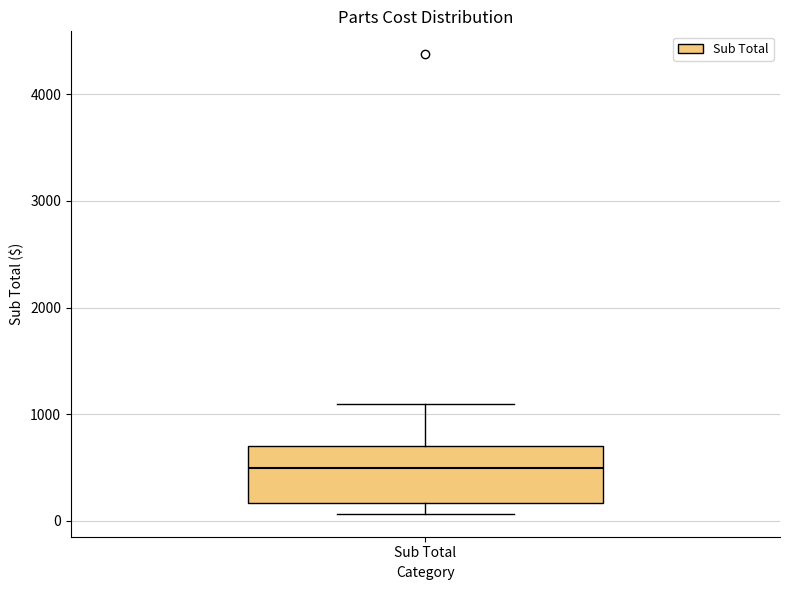

Transcribe this box plot: give where the median line is, the range the box spans, and where the two whiskers end, as read against the y-axis. The values are not printed on the chart, so give them approximately, as read against the axis.

median 500, box 200 to 700, whiskers 100 to 1100